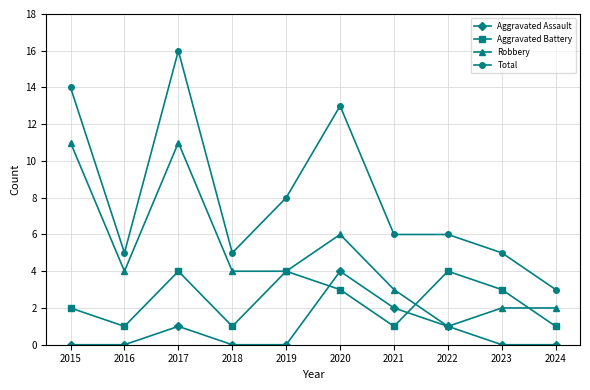

How many lines are shown in the chart?

4